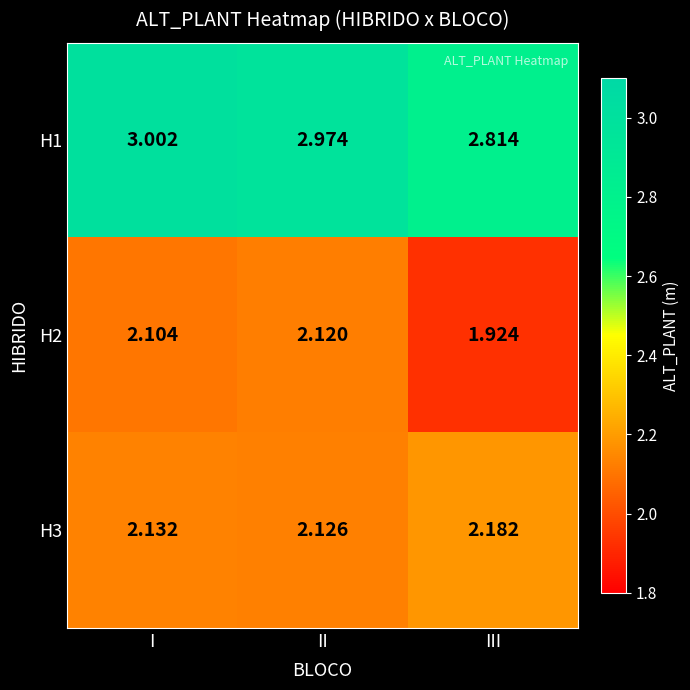

Which series changed the most between I and III?

H1